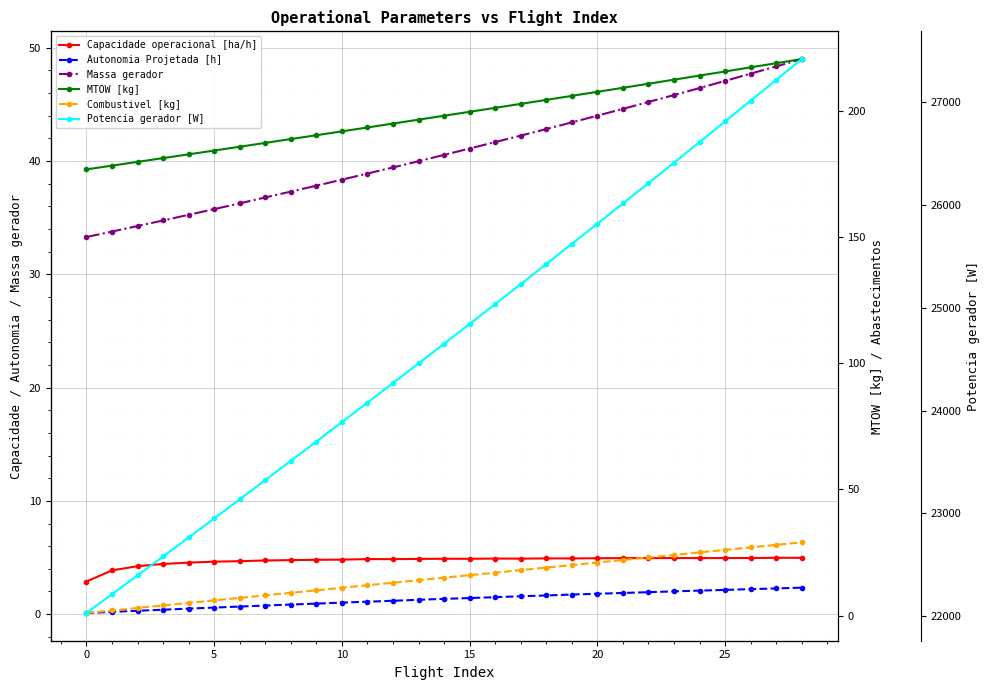

Which series has the widest spread of values?

Potencia gerador [W]